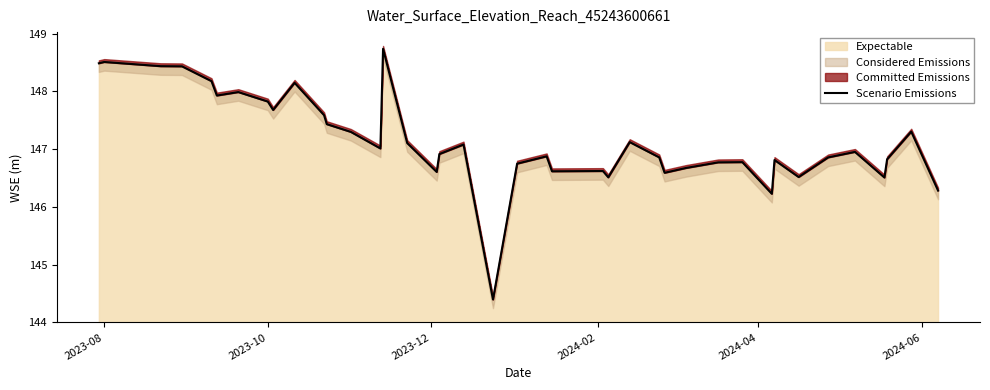

What is the highest value of the Expectable series?

148.7